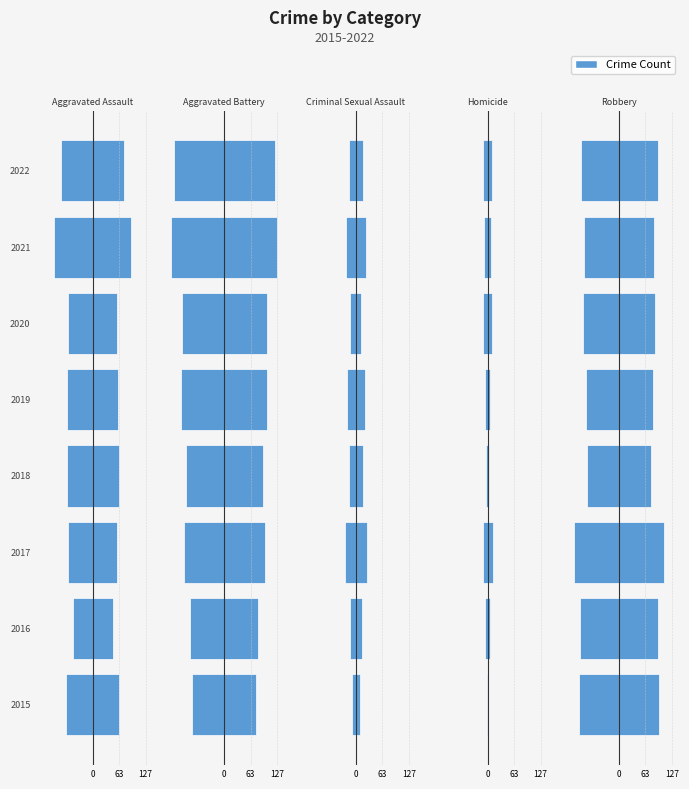

What value does the Aggravated Assault series have at 2020, to the nearest 5?

-60